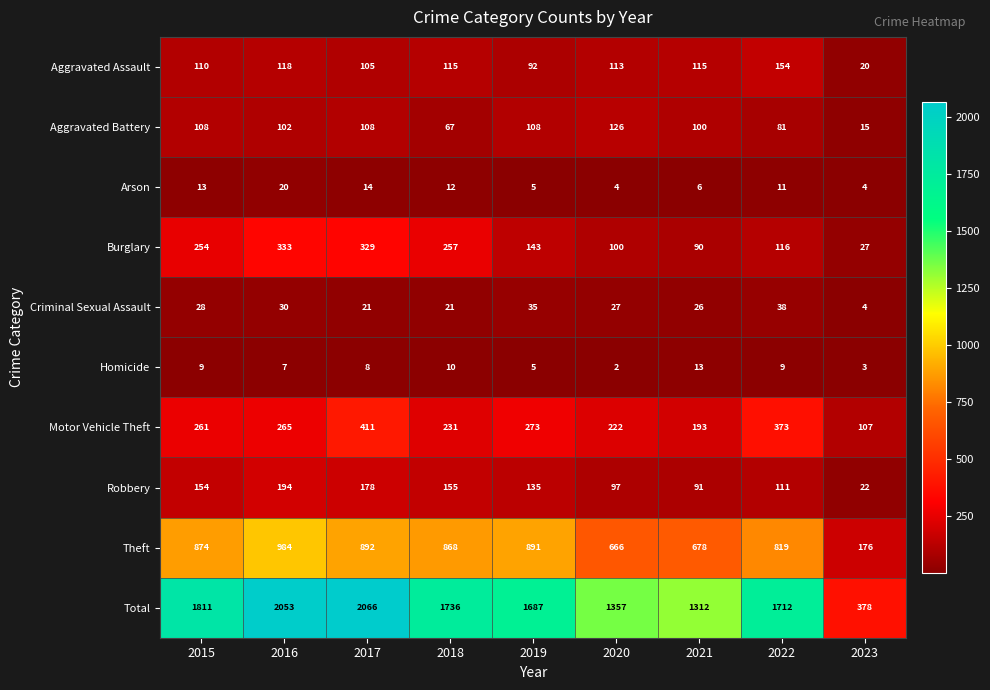

Which series has the largest total across all categories?

Total